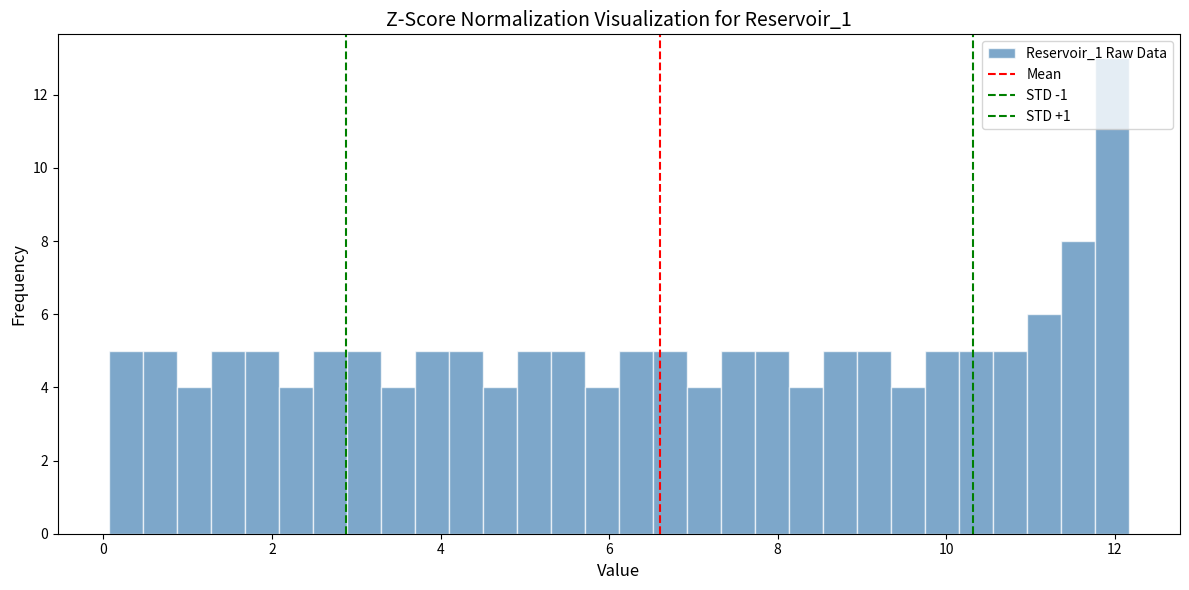

Read against the x-axis, roughly where is the centre of the tallest bar?

12.0